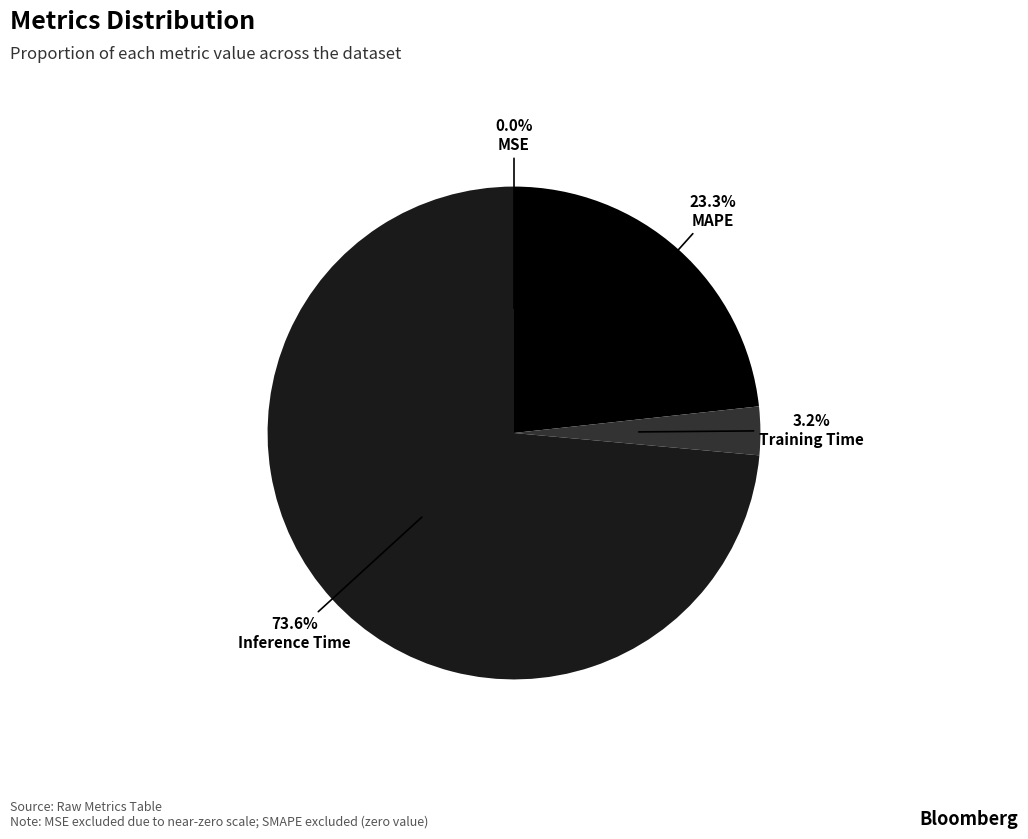

To the nearest percent, what is the difference between the largest and smallest slice percentages?

74%